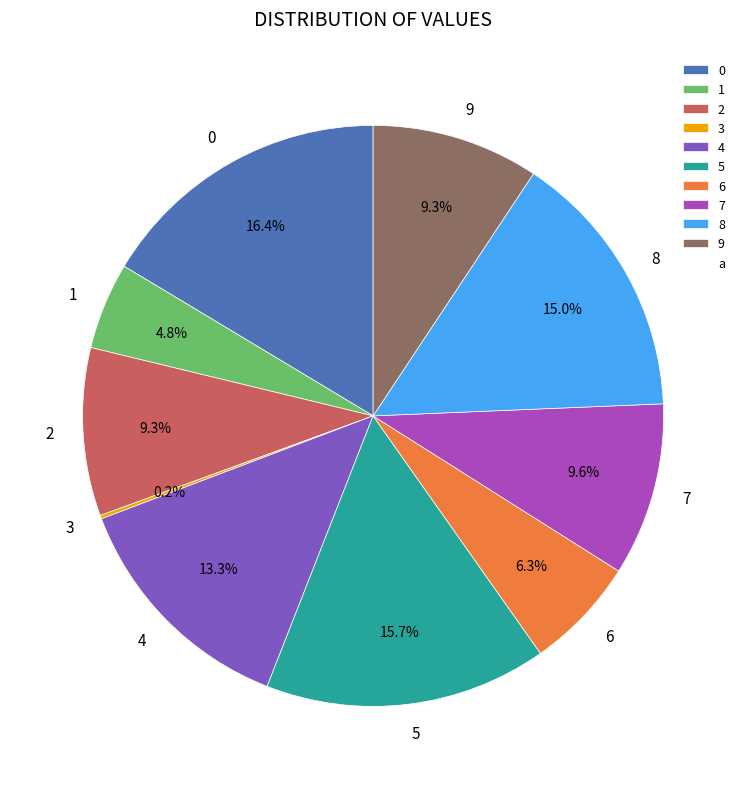

To the nearest percent, what percentage of the pie is 9?

9%